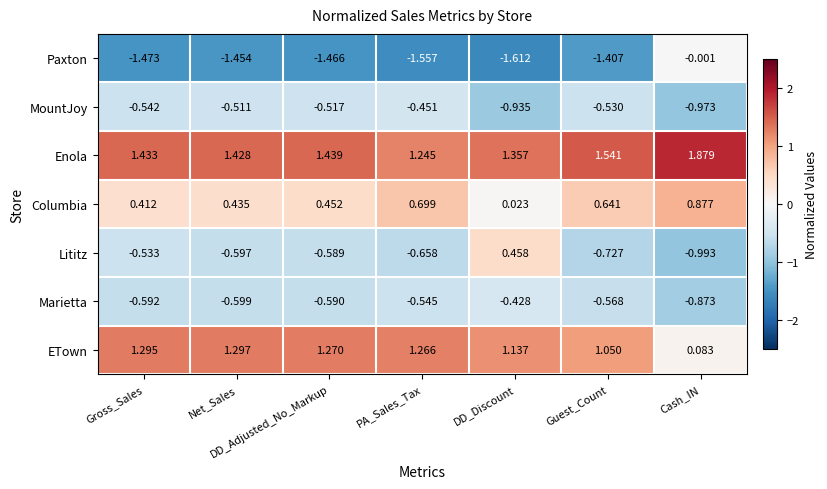

Which label corresponds to the smallest value in the chart?

DD_Discount